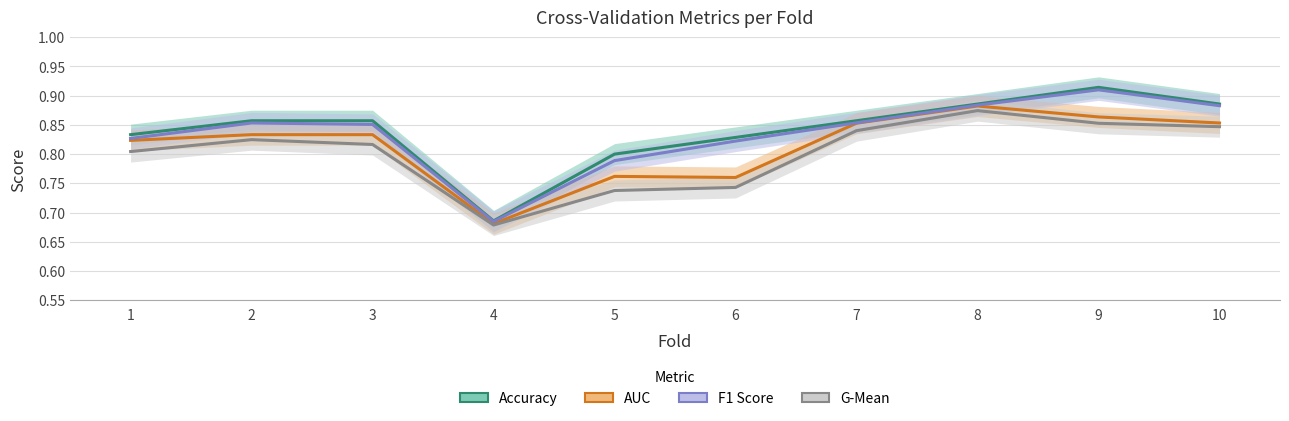

What is the difference between the second highest and minimum values in the Accuracy series?

0.2